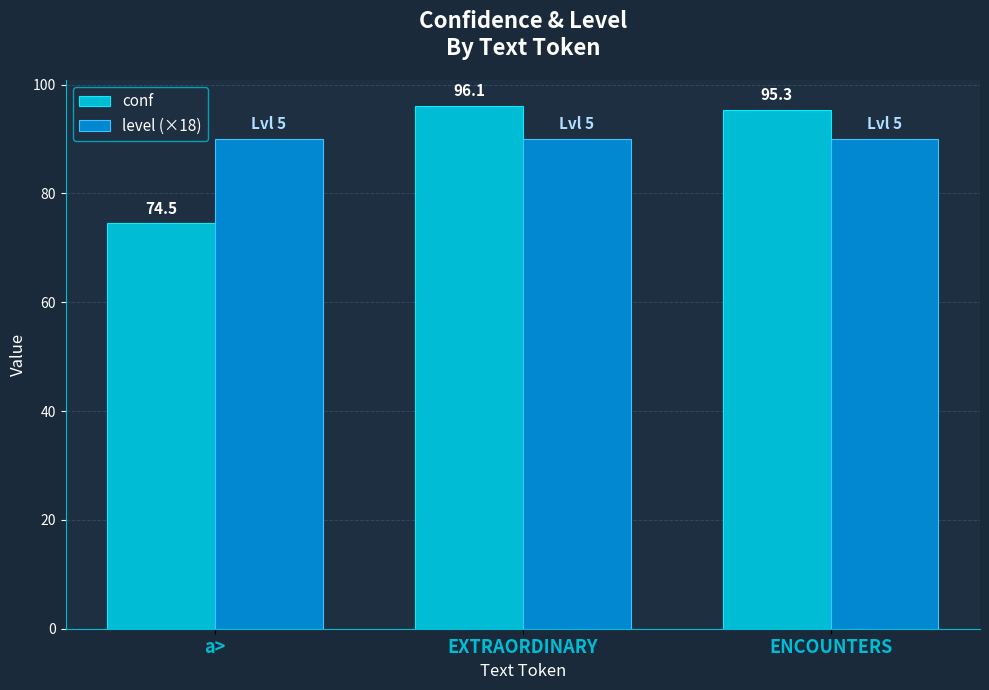

What is the total value across all series at a>?

164.5